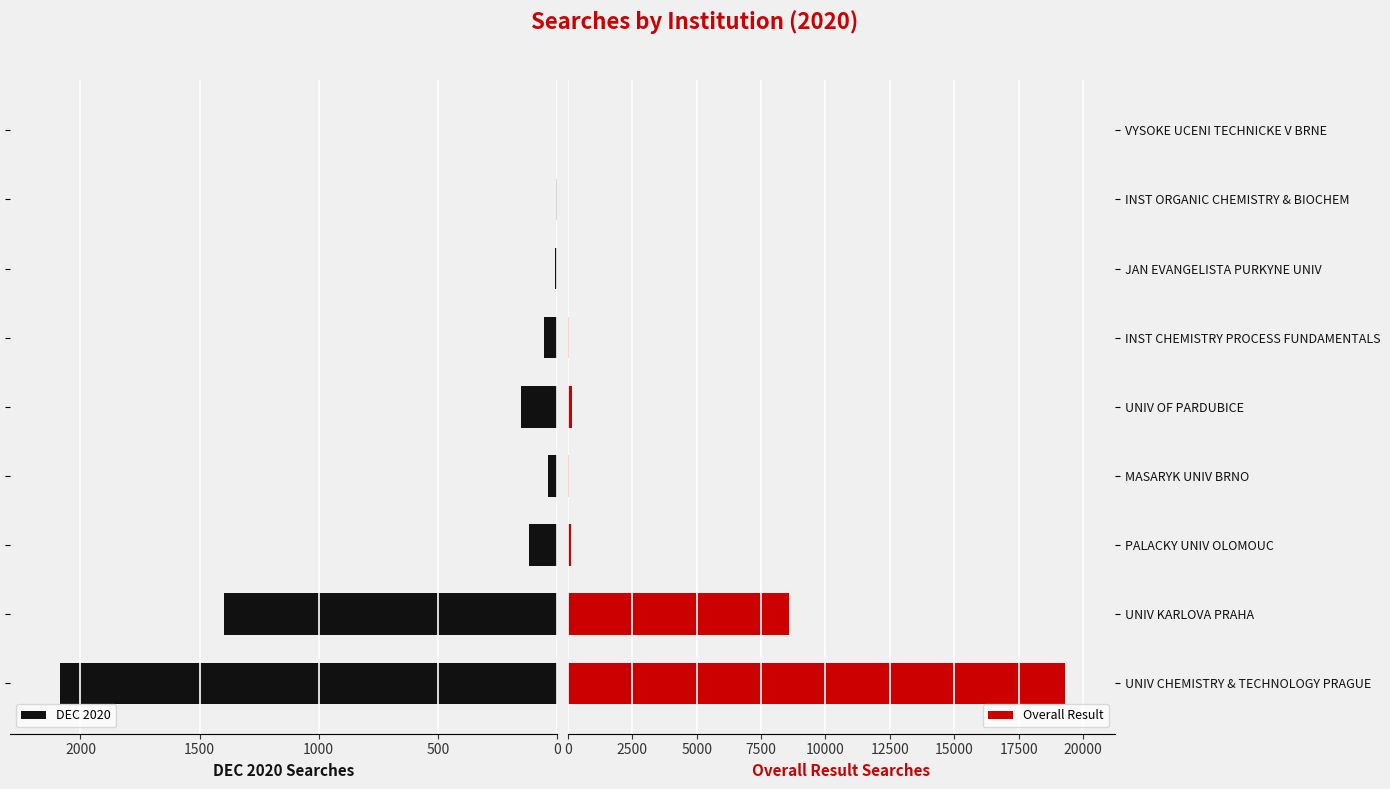

Rank the series by their maximum value, from highest to lowest.

Overall Result, DEC 2020